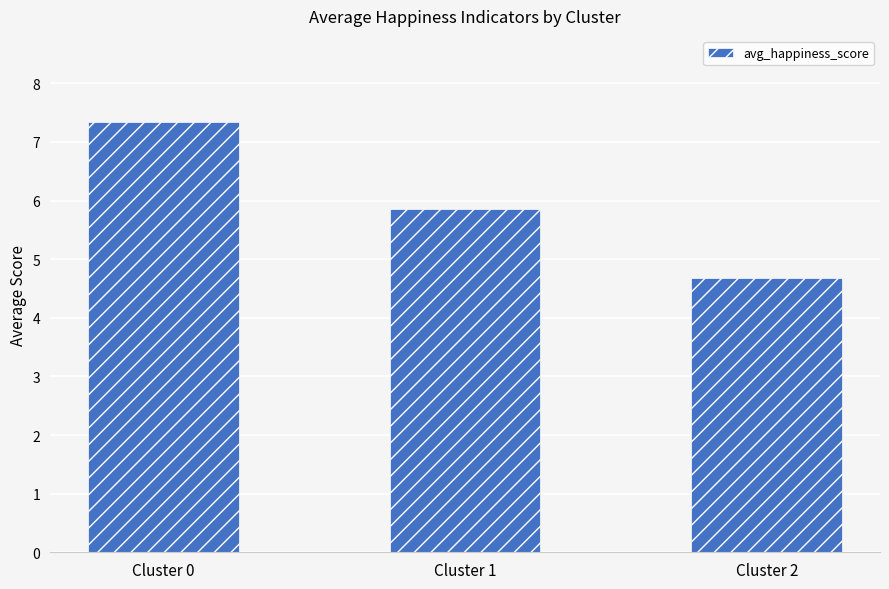

Where does the data first go above 5?

Cluster 0